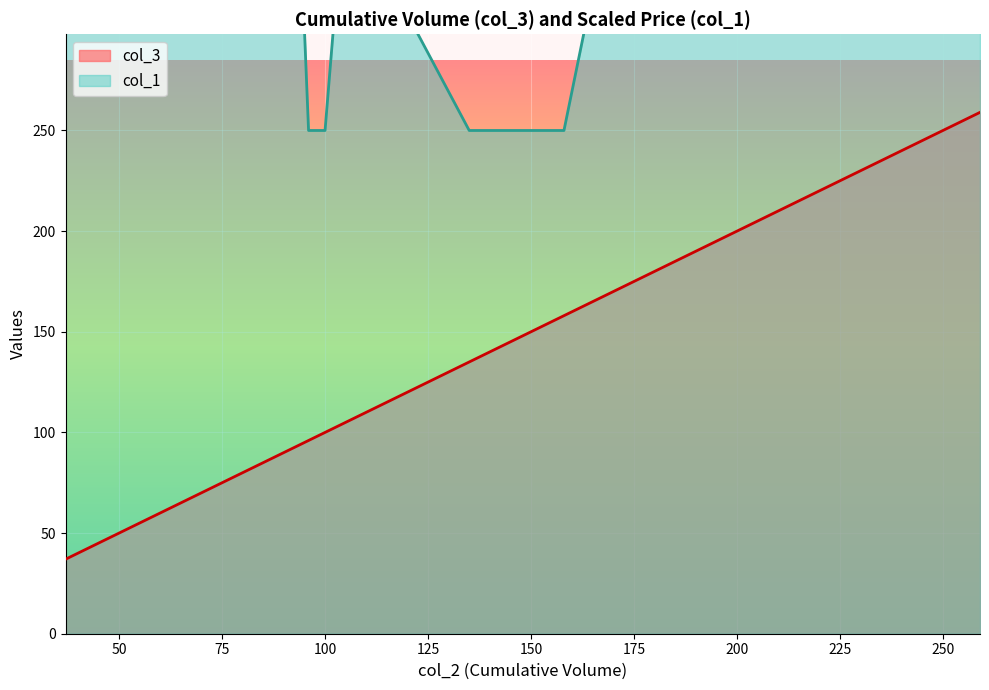

True or false: col_3 and col_1 intersect in this chart.

False